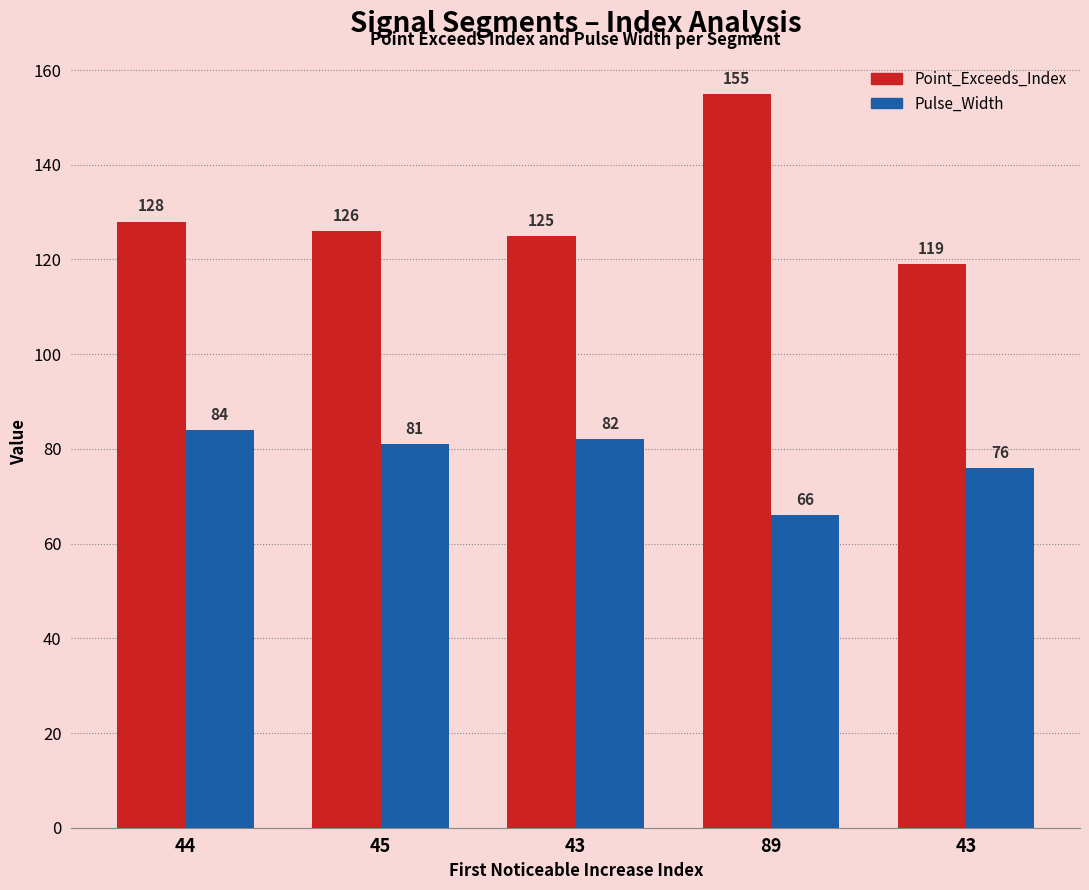

At how many categories does at least one series exceed 127?

2